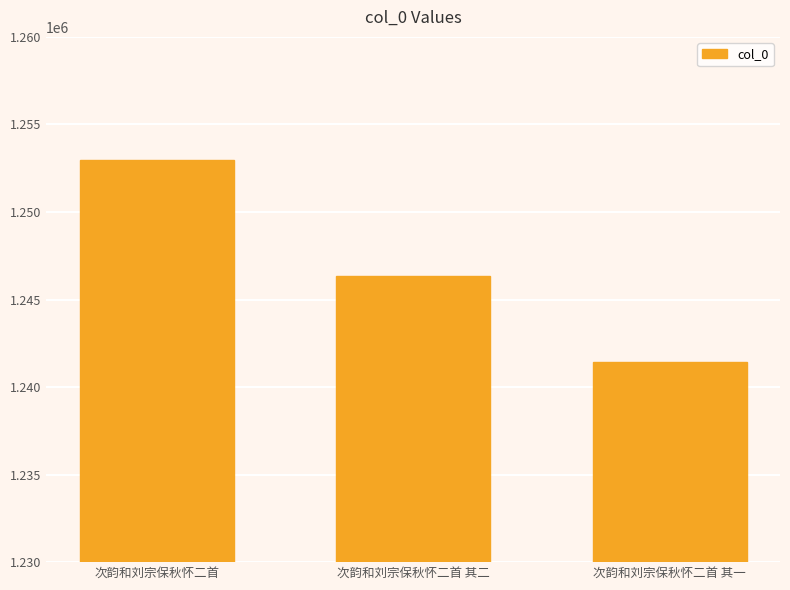

What is the value of the 1st bar from the left?

1252958